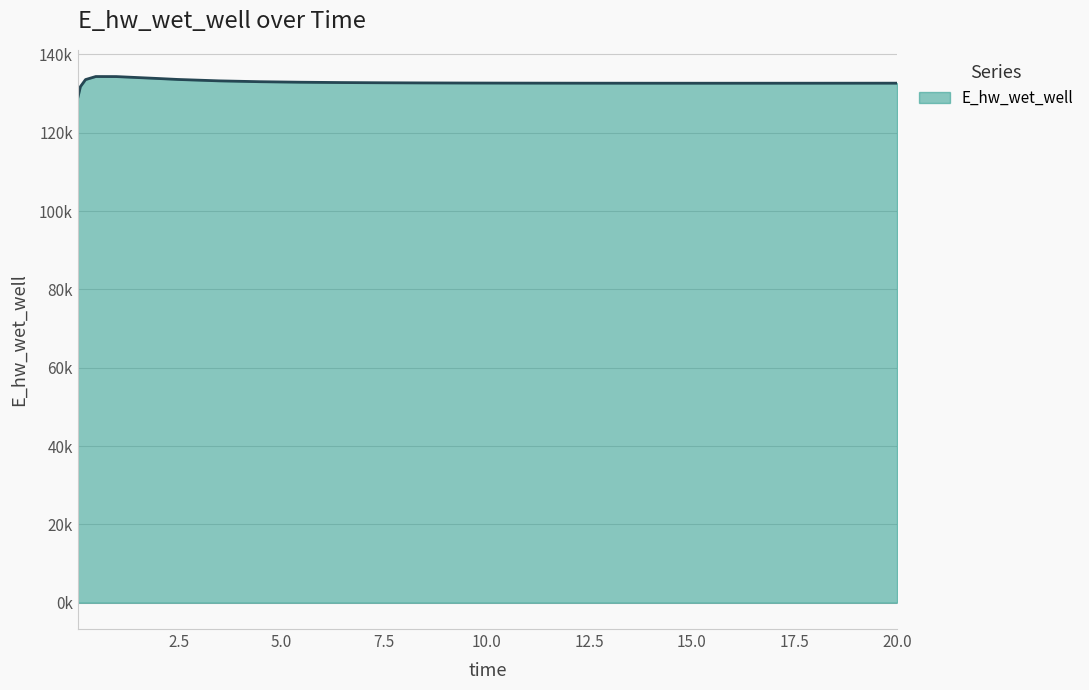

Is this an area chart (filled region under the line)?

Yes